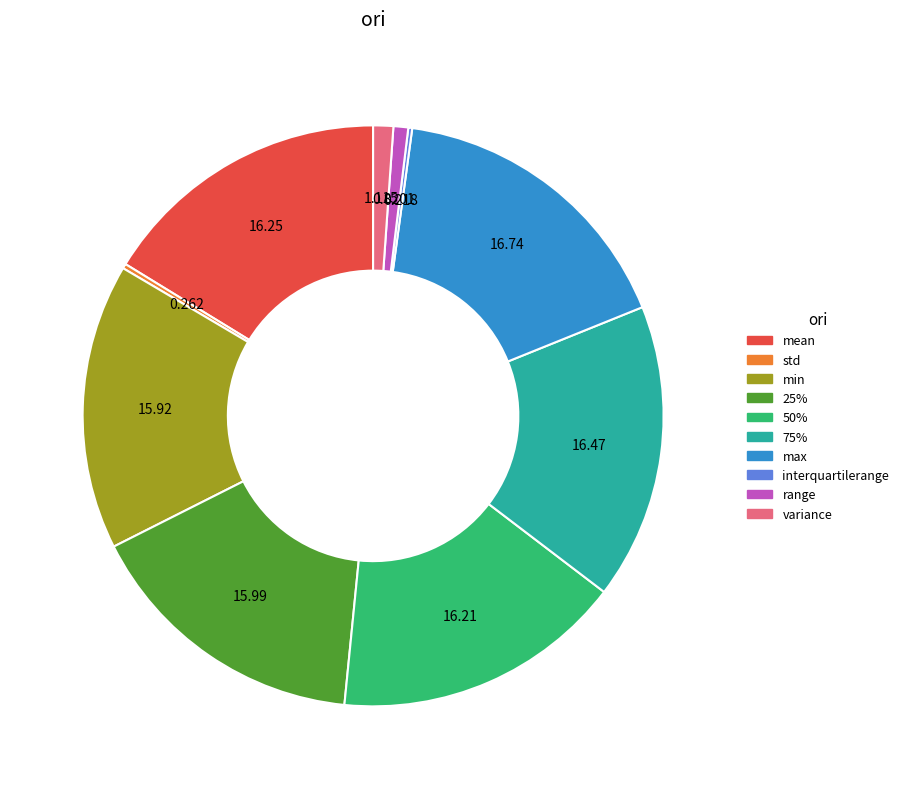

Combined, do mean and range account for over 50%?

No